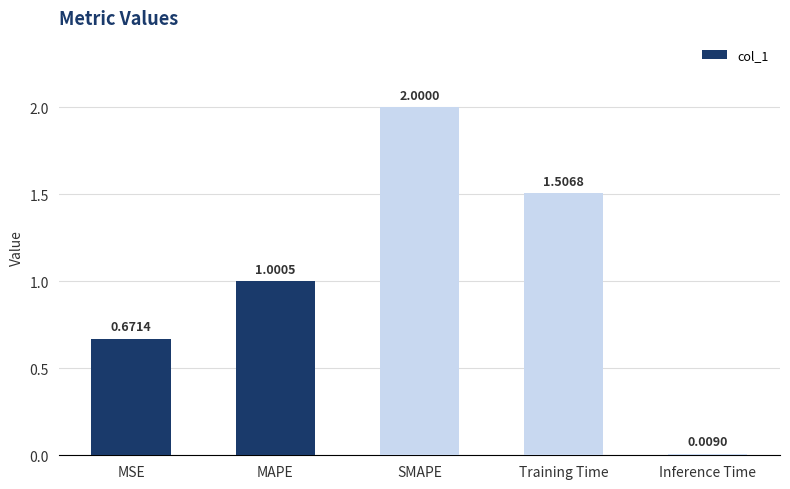

Rank the categories by value from highest to lowest.

SMAPE, Training Time, MAPE, MSE, Inference Time